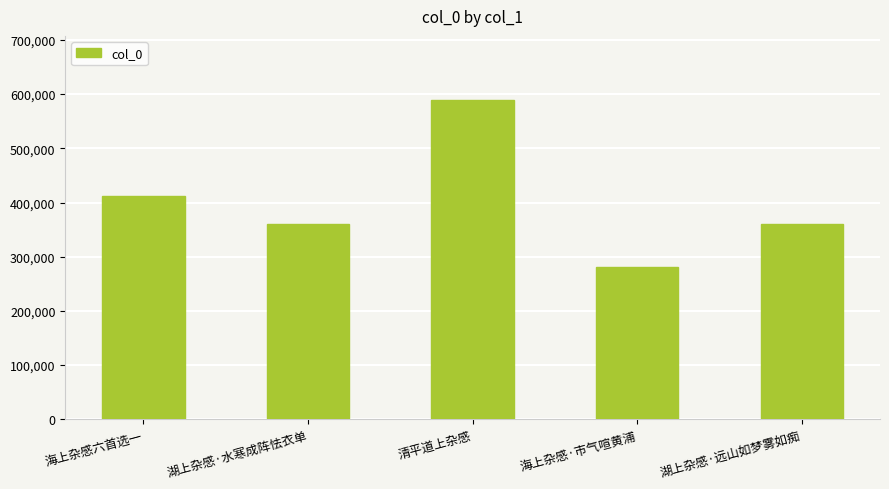

How many series are shown in this chart?

1